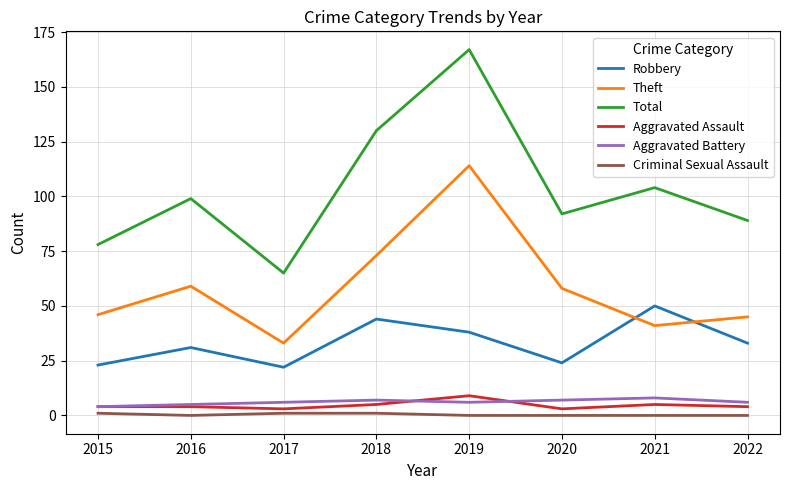

Reading left to right, extract all data points from this chart.

Robbery: 23	31	22	44	38	24	50	33
Theft: 46	59	33	73	114	58	41	45
Total: 78	99	65	130	167	92	104	89
Aggravated Assault: 4	4	3	5	9	3	5	4
Aggravated Battery: 4	5	6	7	6	7	8	6
Criminal Sexual Assault: 1	0	1	1	0	0	0	0